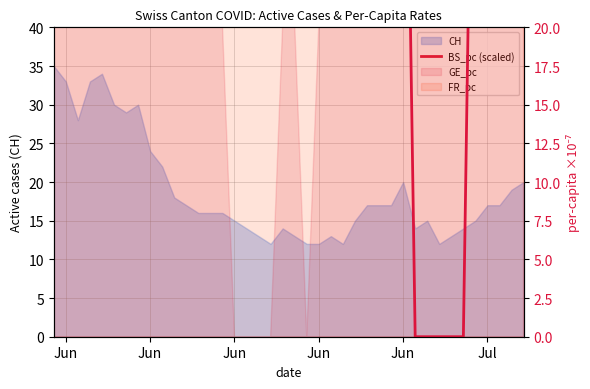

True or false: the data shows 84.8 at 24.

False